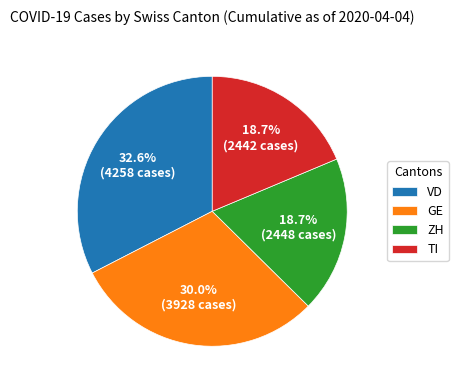

Is there any slice that represents more than half of the pie?

No